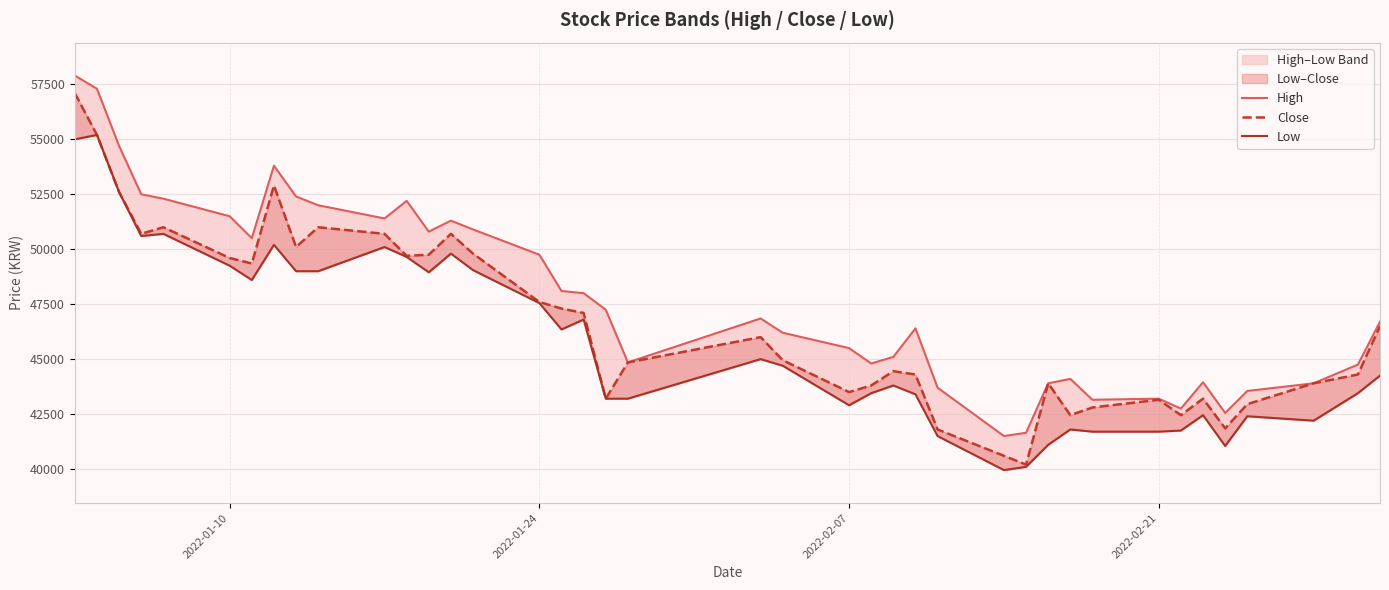

What is the minimum value for Close?

40200